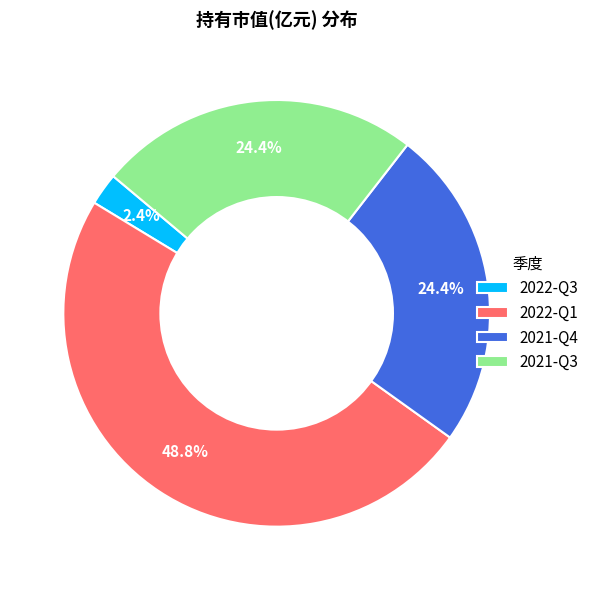

To the nearest percent, what is the difference between the 2022-Q1 and 2022-Q3 slice percentages?

46%